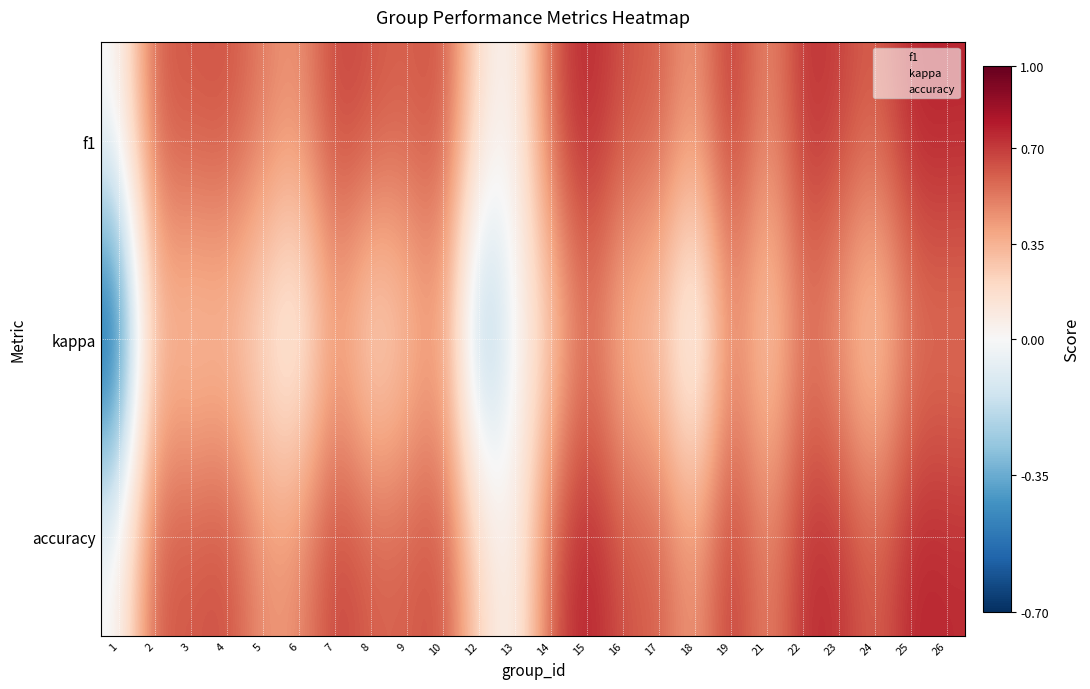

Is it true that kappa equals 0.5 at 10?

False